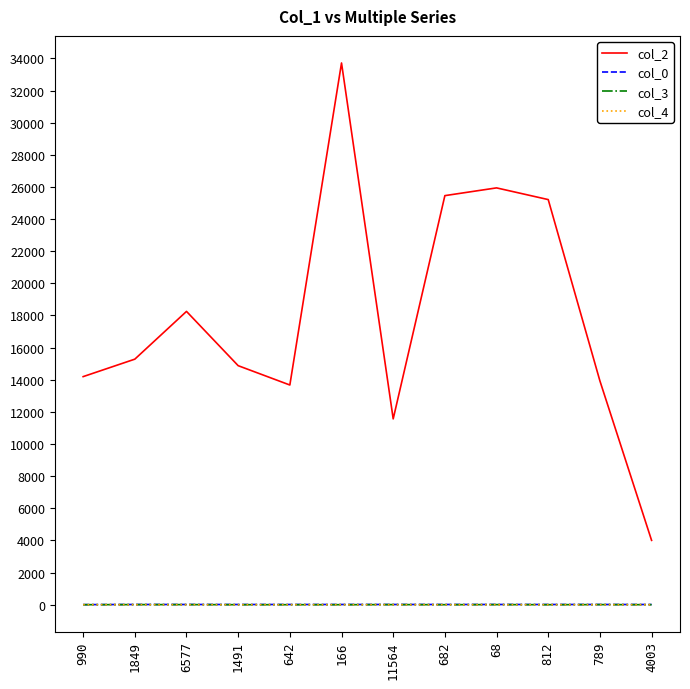

What is the greatest value displayed?

33714.0